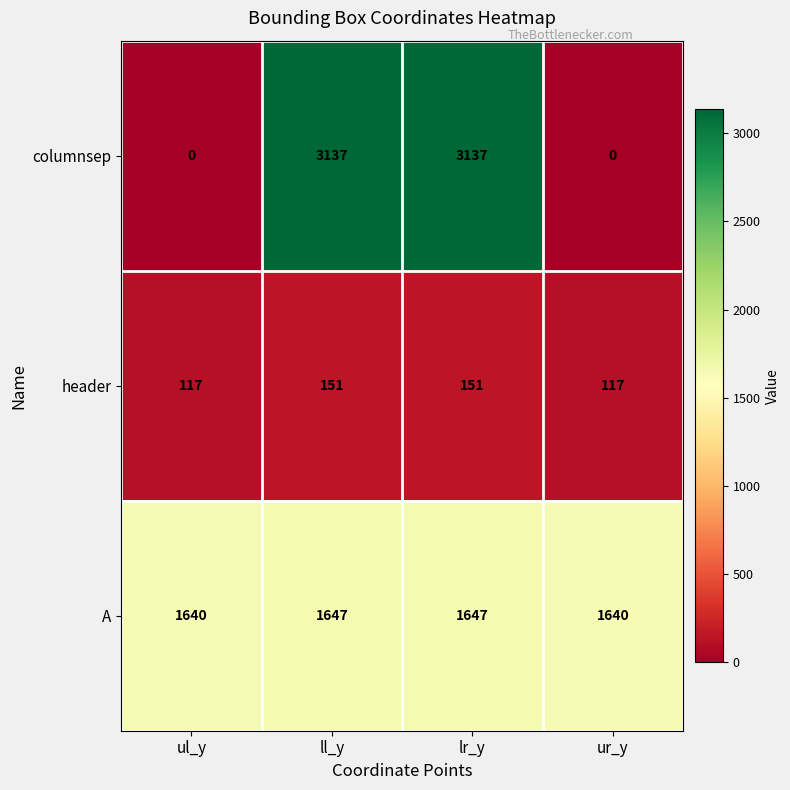

What is the greatest value displayed?

3137